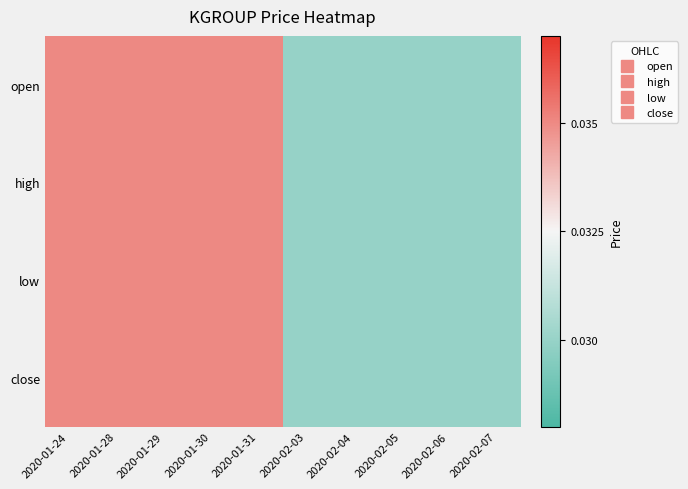

At how many categories does at least one series exceed 0?

10